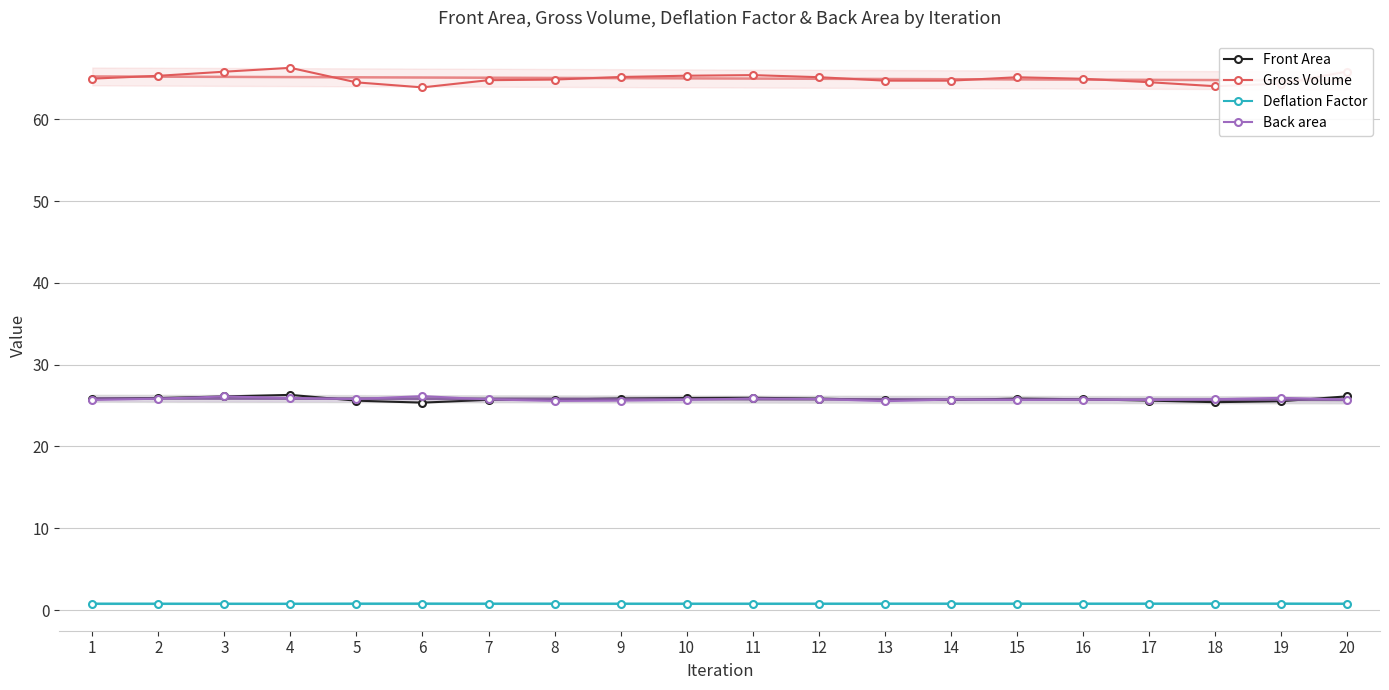

List the series in order of their peak value, highest first.

Gross Volume, Front Area, Back area, Deflation Factor